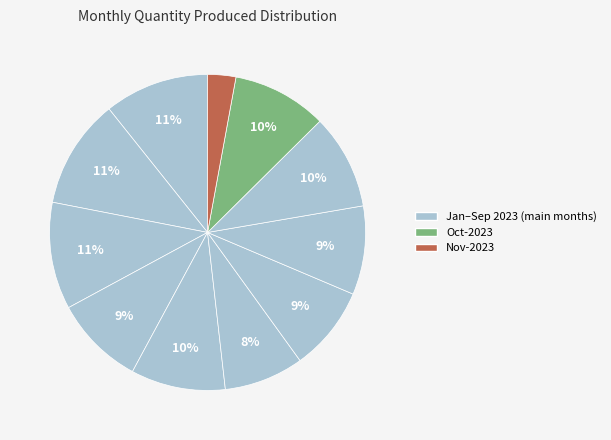

How many slices are in this pie chart?

11